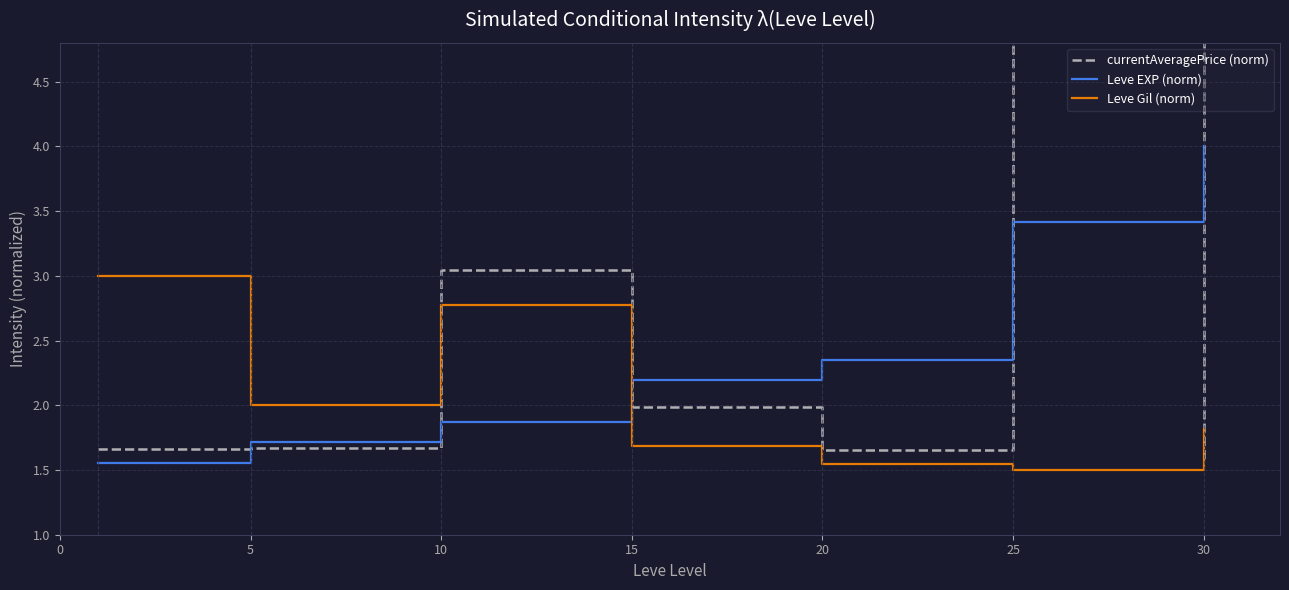

What is the average value of the Leve EXP (norm) series?

2.4